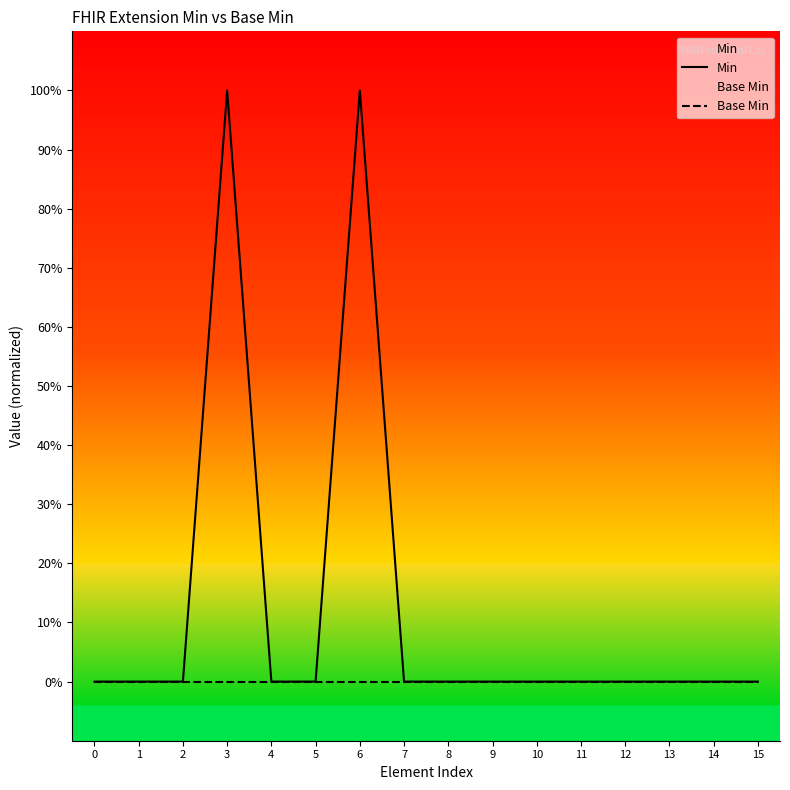

Count the number of data series in this chart.

2